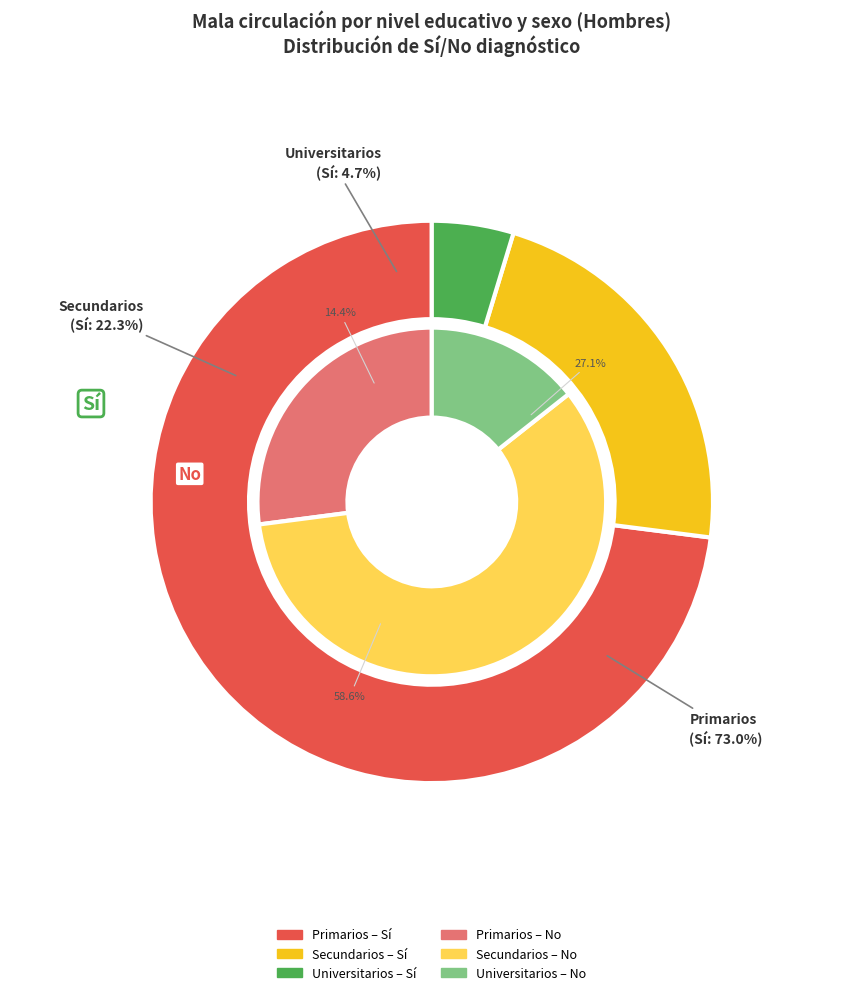

What is the majority slice?

Primarios